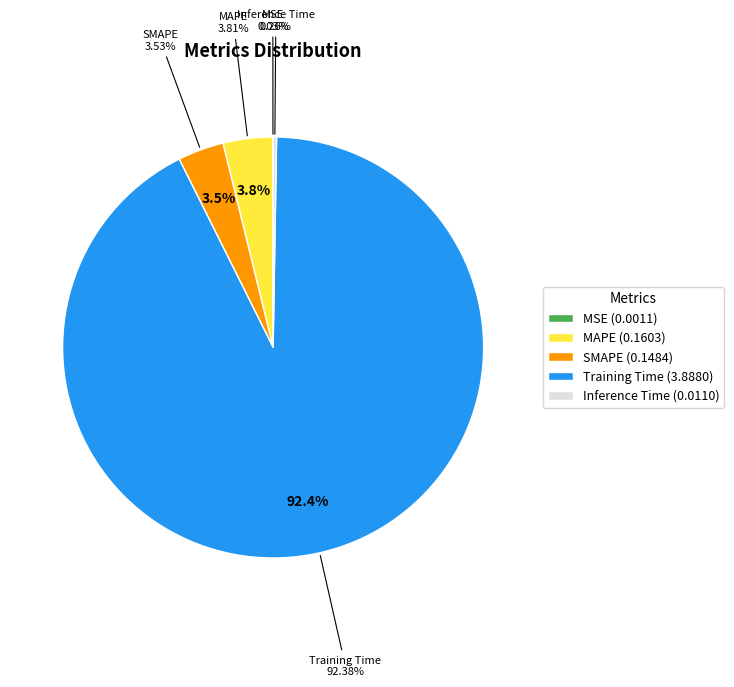

To the nearest percent, what is the average slice percentage?

20%